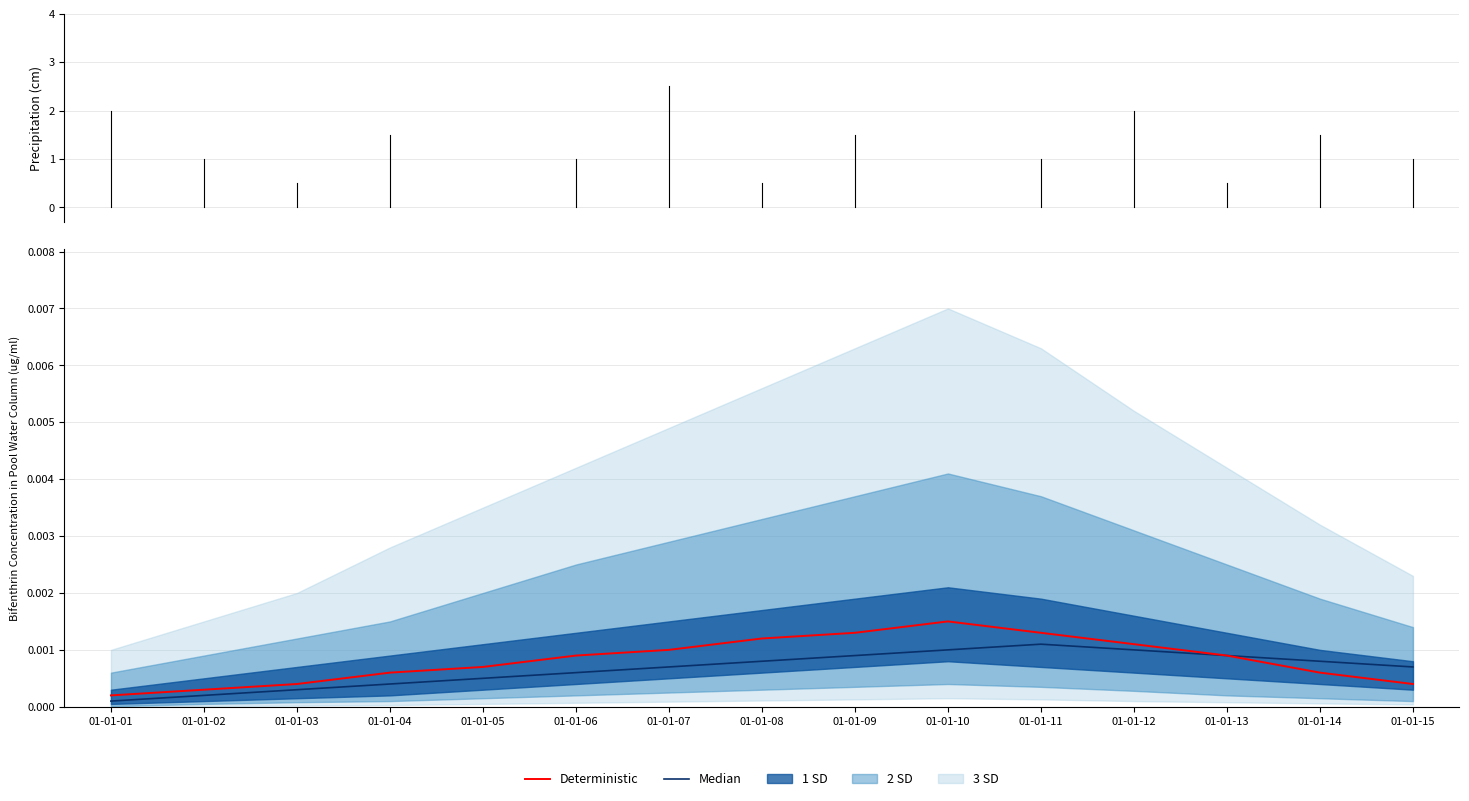

At how many categories does at least one series exceed 0?

15